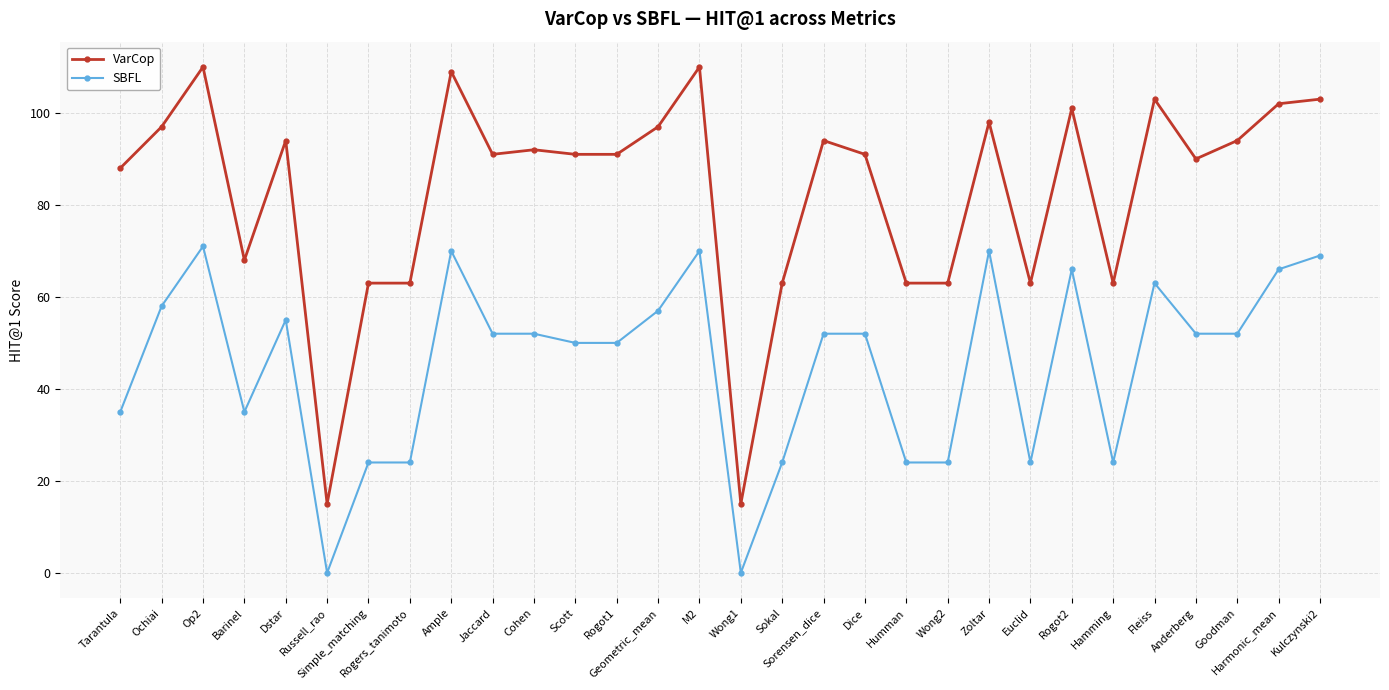

True or false: SBFL and VarCop intersect in this chart.

False